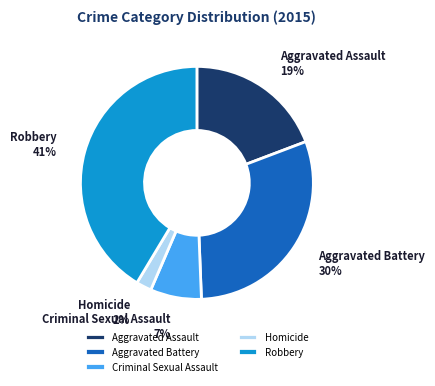

The Robbery slice represents 33% of the pie. True or false?

False